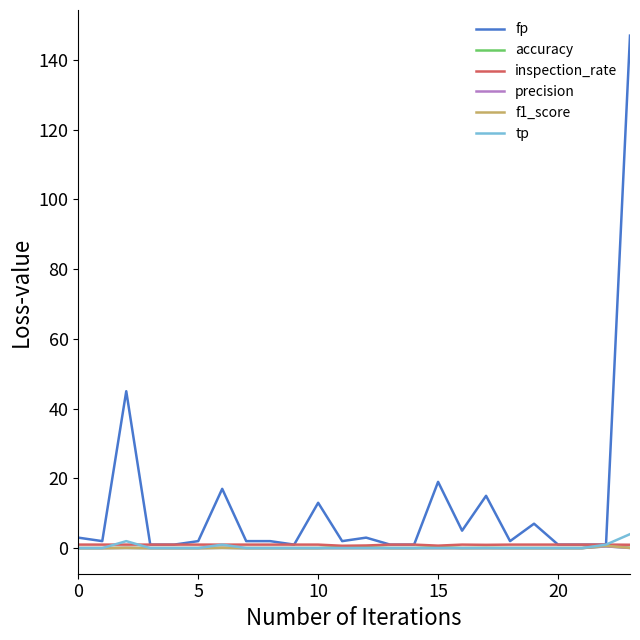

Which series has the largest range (max minus min)?

fp